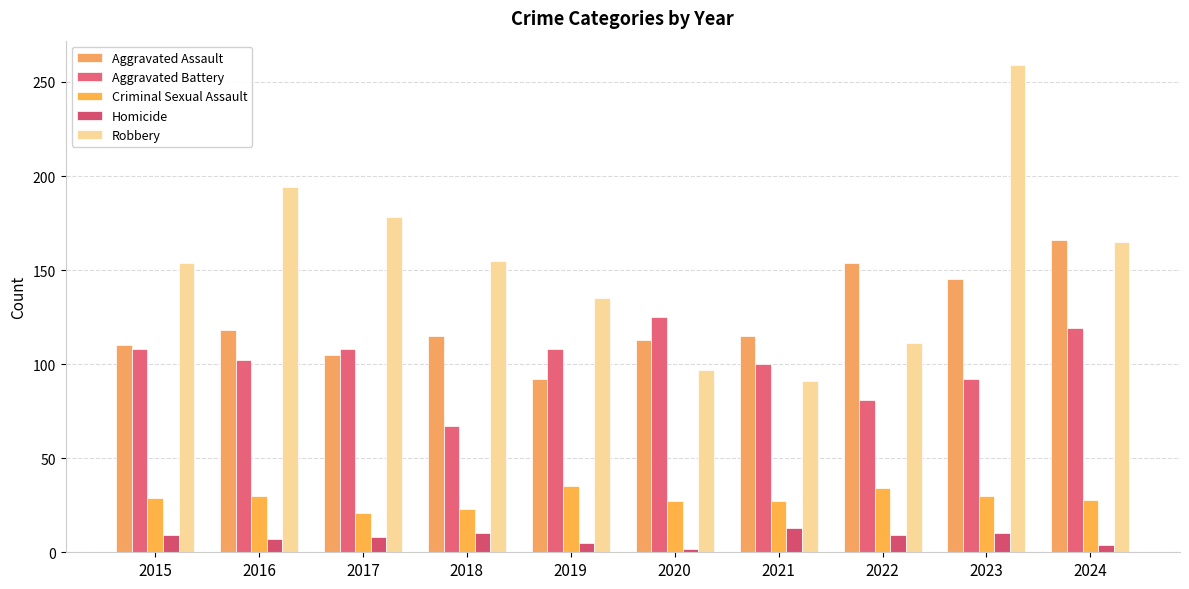

At 2015, list the series in order from smallest to largest.

Homicide, Criminal Sexual Assault, Aggravated Battery, Aggravated Assault, Robbery